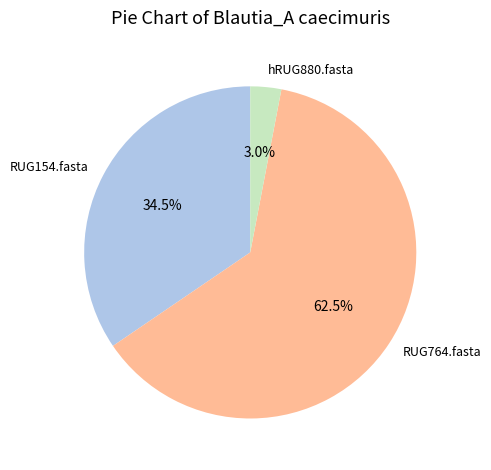

Which slice is the largest?

RUG764.fasta